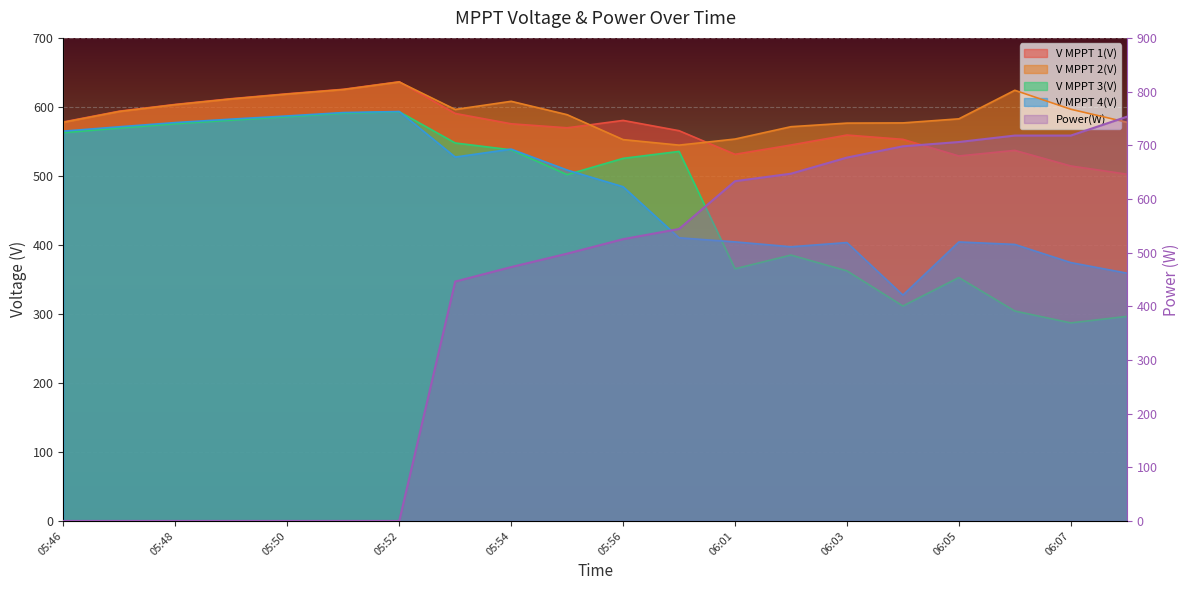

Reading left to right, transcribe all the data shown in this chart.

V MPPT 1(V): 578.2	593.8	603.6	611.9	619.0	625.5	636.4	590.5	575.5	569.7	580.4	565.5	531.3	544.8	559.2	553.0	528.9	537.0	514.4	502.5
V MPPT 2(V): 577.7	593.4	603.2	611.5	618.6	625.1	636.1	596.3	608.1	588.7	552.6	544.6	553.4	571.3	576.5	576.8	582.7	624.1	596.6	577.8
V MPPT 3(V): 562.6	569.4	575.6	580.8	585.8	590.8	593.0	547.7	537.8	501.8	525.4	535.5	365.4	385.3	362.4	311.5	352.7	304.2	287.0	296.4
V MPPT 4(V): 564.9	571.2	577.3	582.3	586.9	591.8	593.3	527.3	538.8	508.5	484.3	410.3	404.4	397.3	403.4	327.3	404.3	400.7	374.4	359.1
Power(W): 0.0	0.0	0.0	0.0	0.0	0.0	0.0	446.0	473.0	498.0	525.0	544.0	633.0	647.0	677.0	698.0	706.0	718.0	718.0	753.0